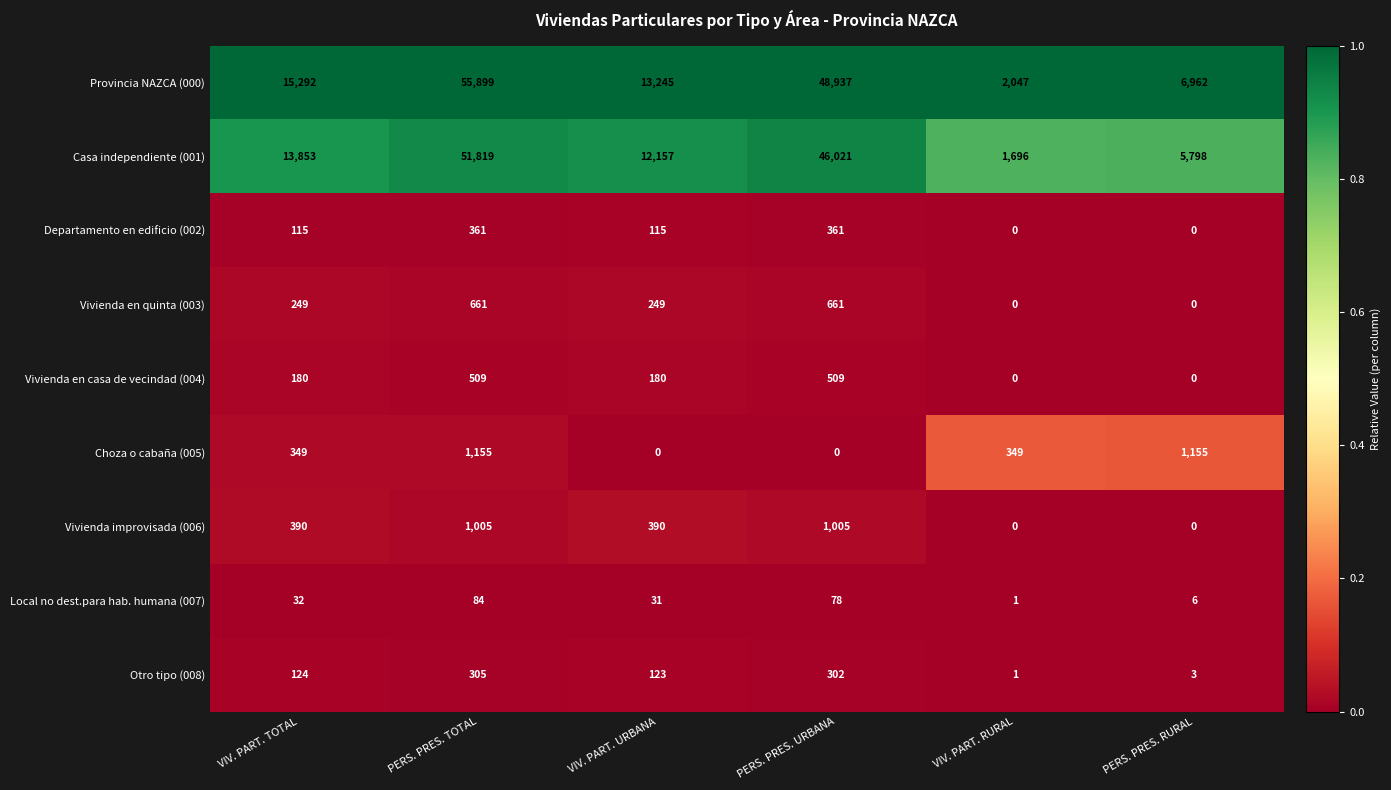

Which category has the highest value across all series?

PERS. PRES. TOTAL